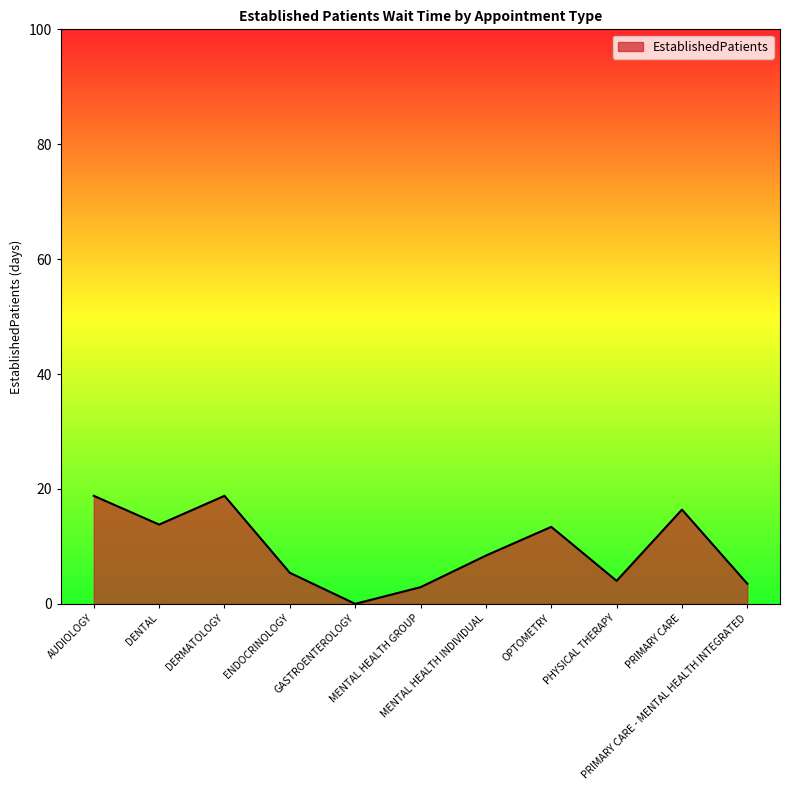

What is the change in value from PRIMARY CARE to PRIMARY CARE - MENTAL HEALTH INTEGRATED?

-12.9